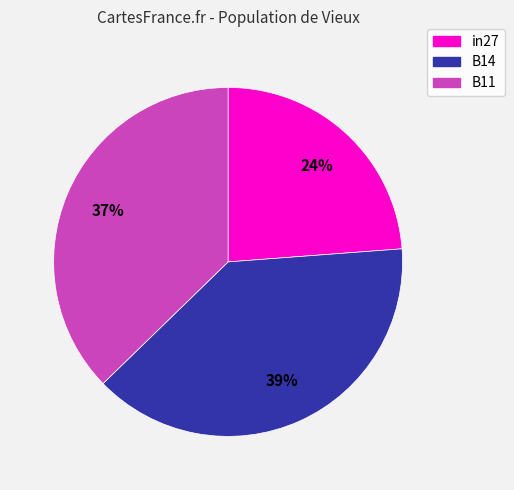

Is it true that B11 is 37% of the pie?

True